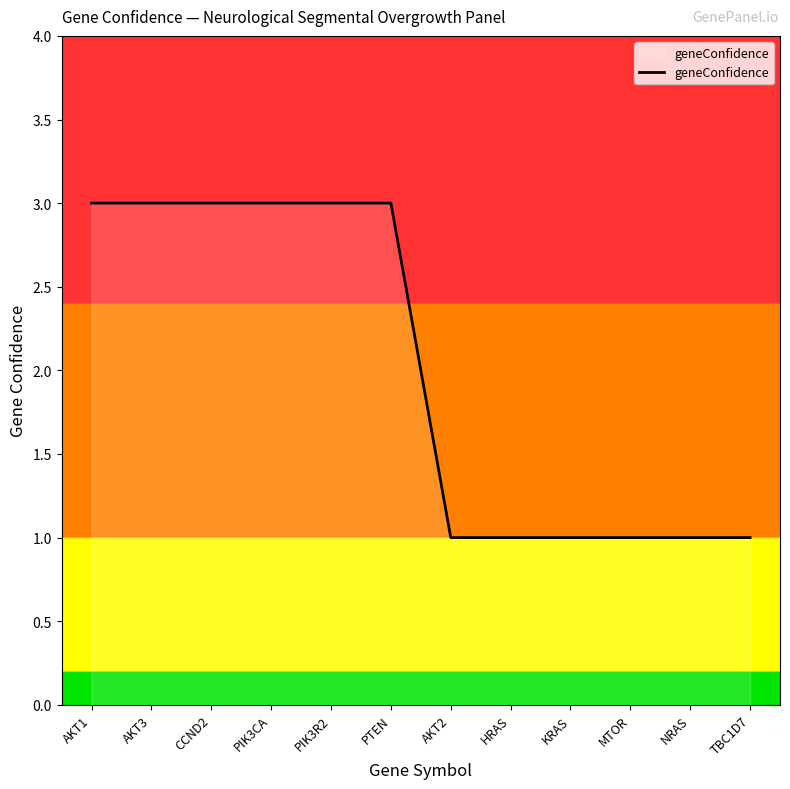

What is the approximate value at TBC1D7?

1